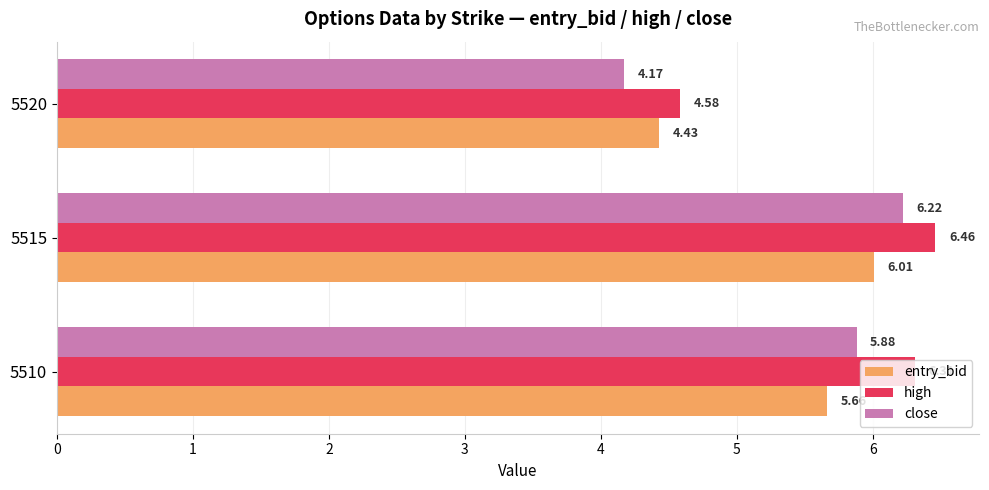

At which category is the sum across all series the highest?

5515